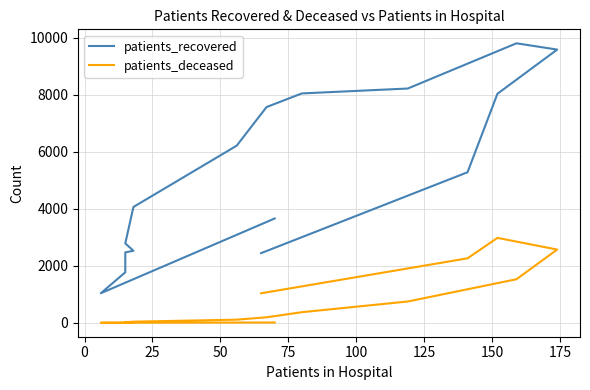

Is it true that patients_recovered equals 4267 at 100?

False